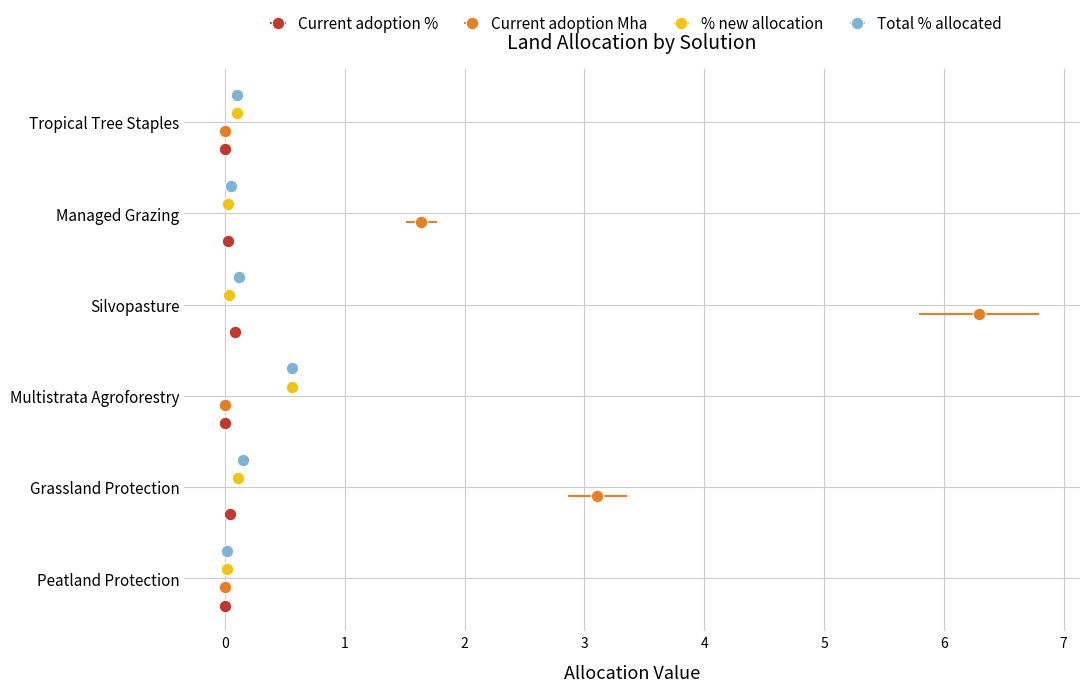

What is the sum of the % new allocation values at Tropical Tree Staples and Managed Grazing?

0.1